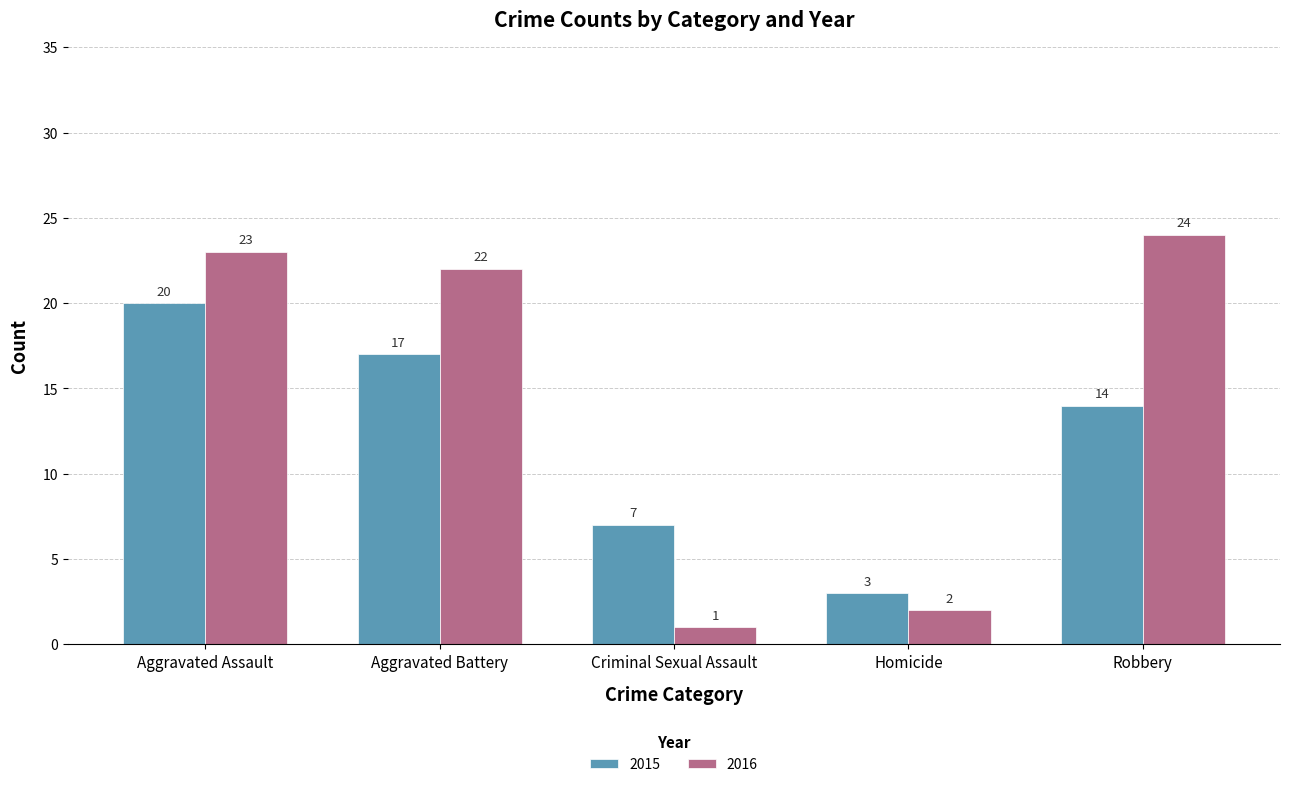

List the series in order of their overall mean, lowest first.

2015, 2016